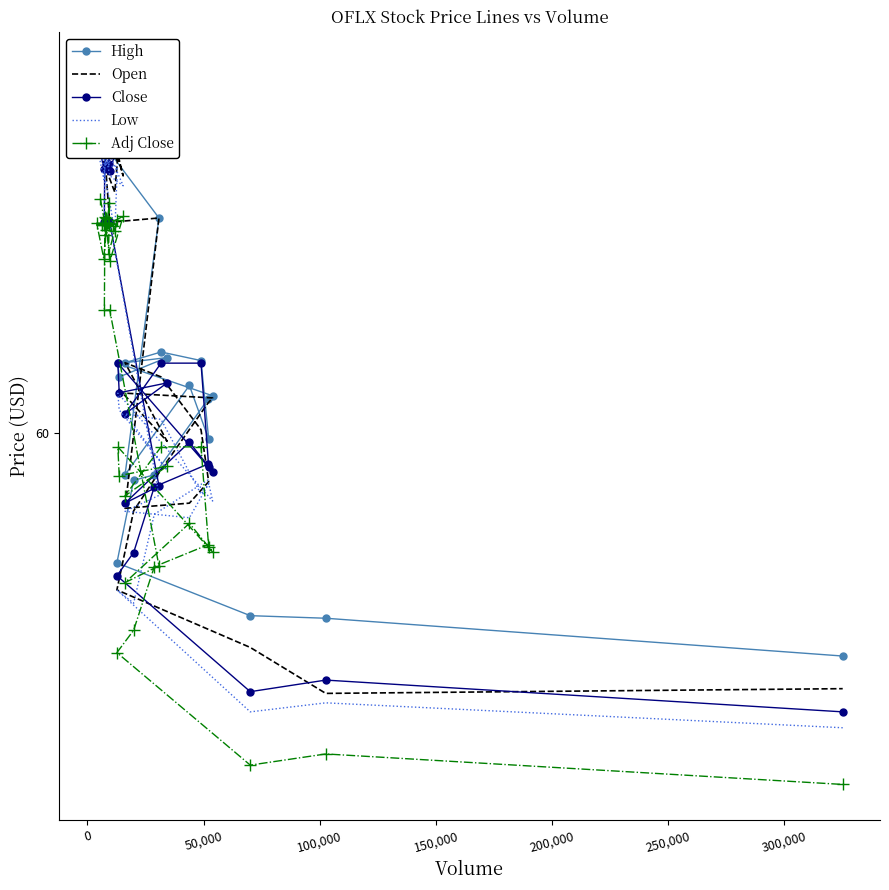

At how many categories does at least one series exceed 66?

22